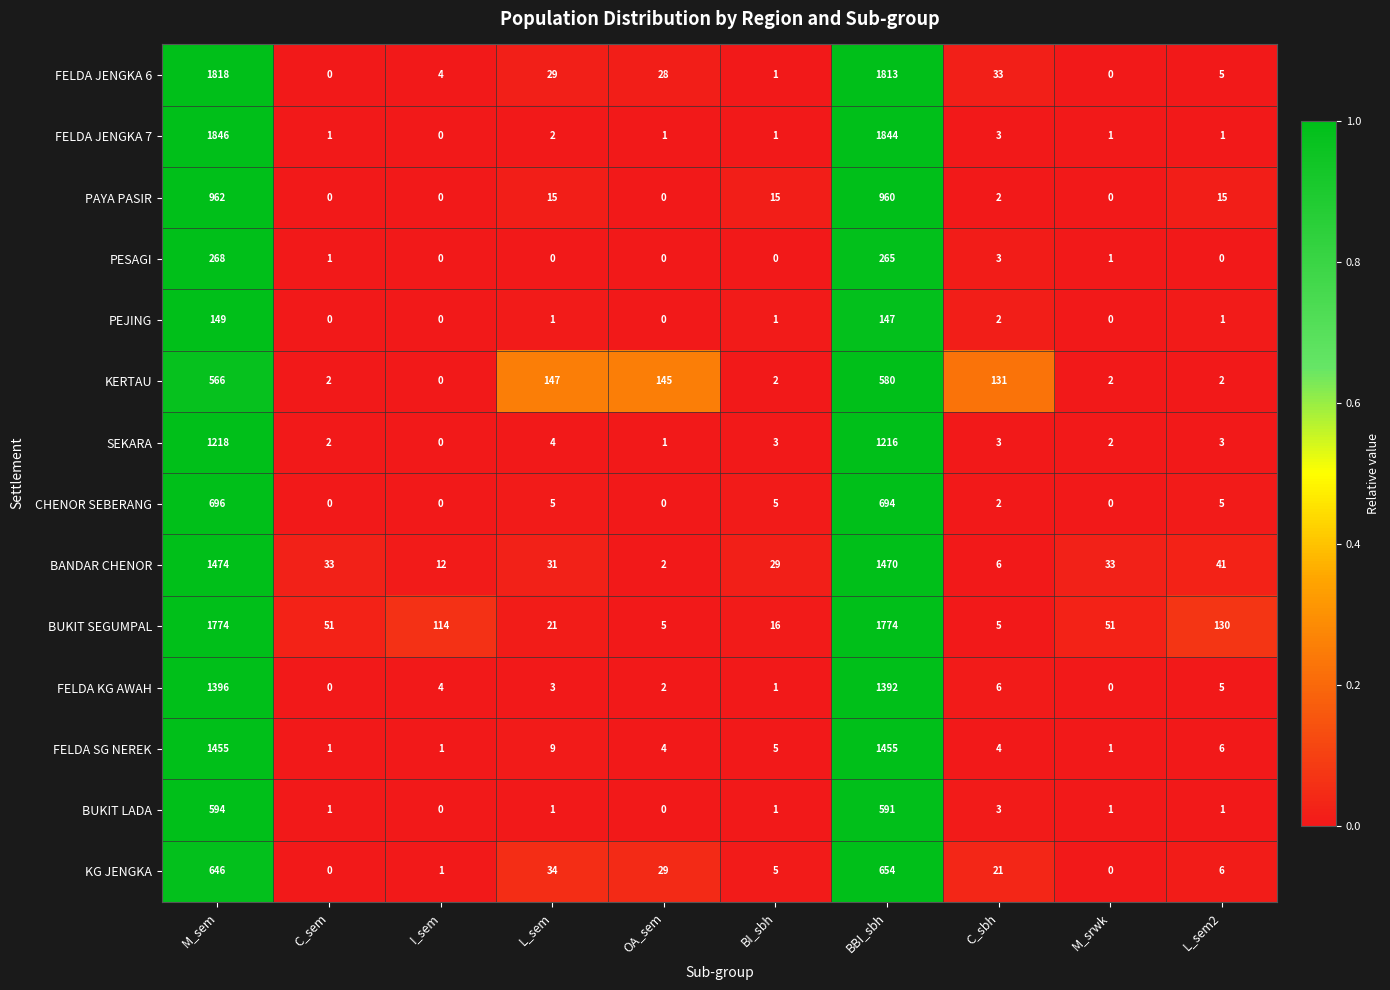

Which series has the largest range (max minus min)?

FELDA JENGKA 7